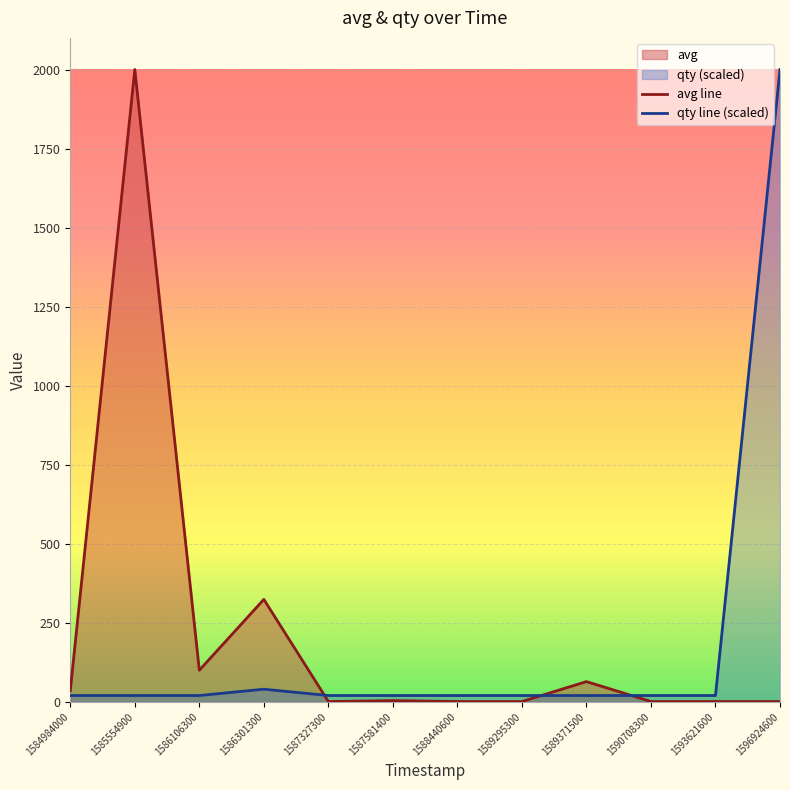

What is the value of the avg line point at the 4th from the left?

324